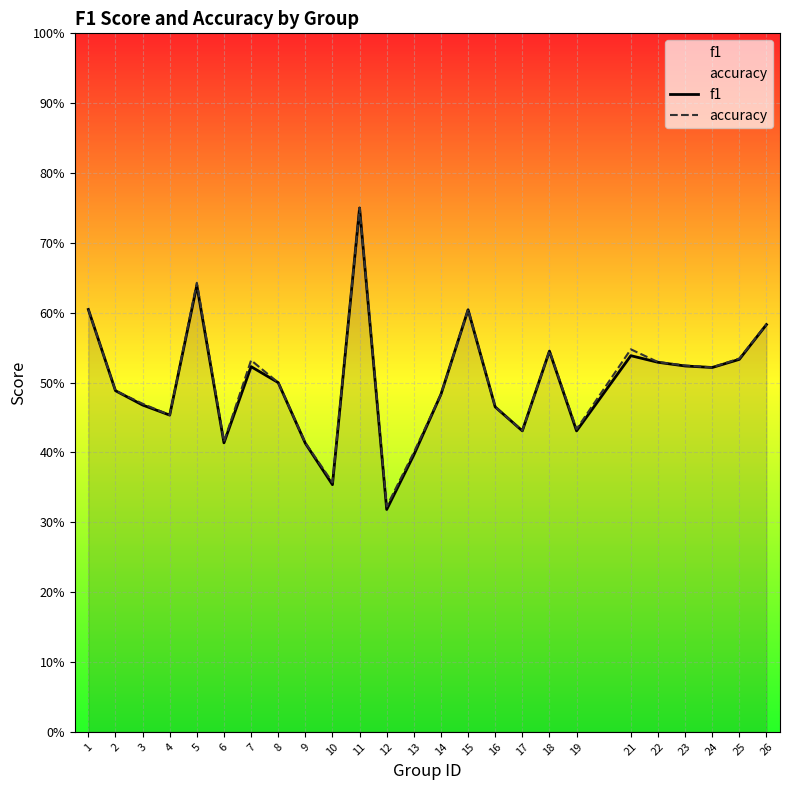

Reading right to left, list all the values displayed in this chart.

f1: 0.6	0.5	0.5	0.5	0.5	0.5	0.4	0.5	0.4	0.5	0.6	0.5	0.4	0.3	0.8	0.4	0.4	0.5	0.5	0.4	0.6	0.5	0.5	0.5	0.6
accuracy: 0.6	0.5	0.5	0.5	0.5	0.5	0.4	0.5	0.4	0.5	0.6	0.5	0.4	0.3	0.8	0.4	0.4	0.5	0.5	0.4	0.6	0.5	0.5	0.5	0.6